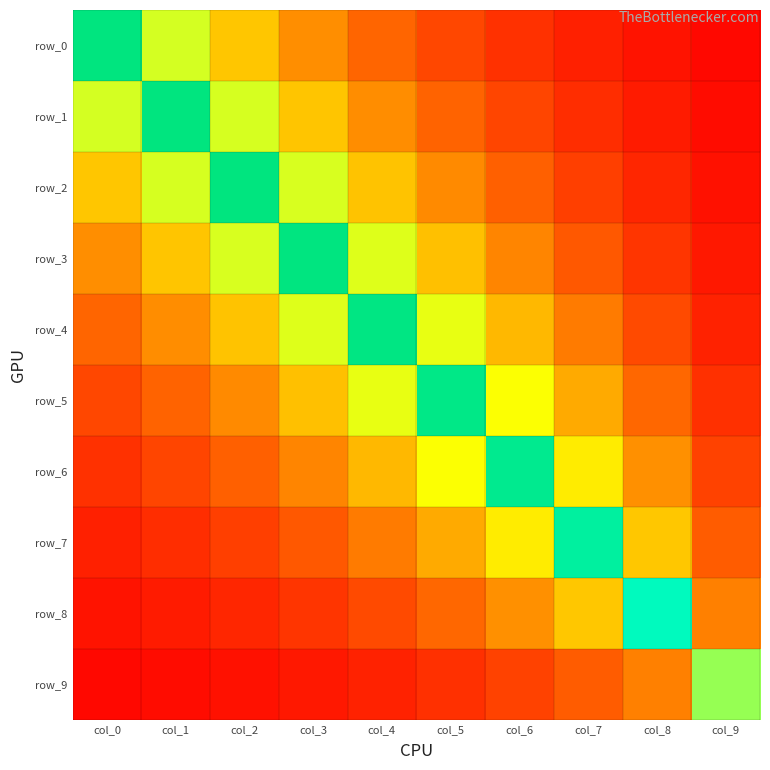

Between col_8 and col_5, which is larger?

col_5